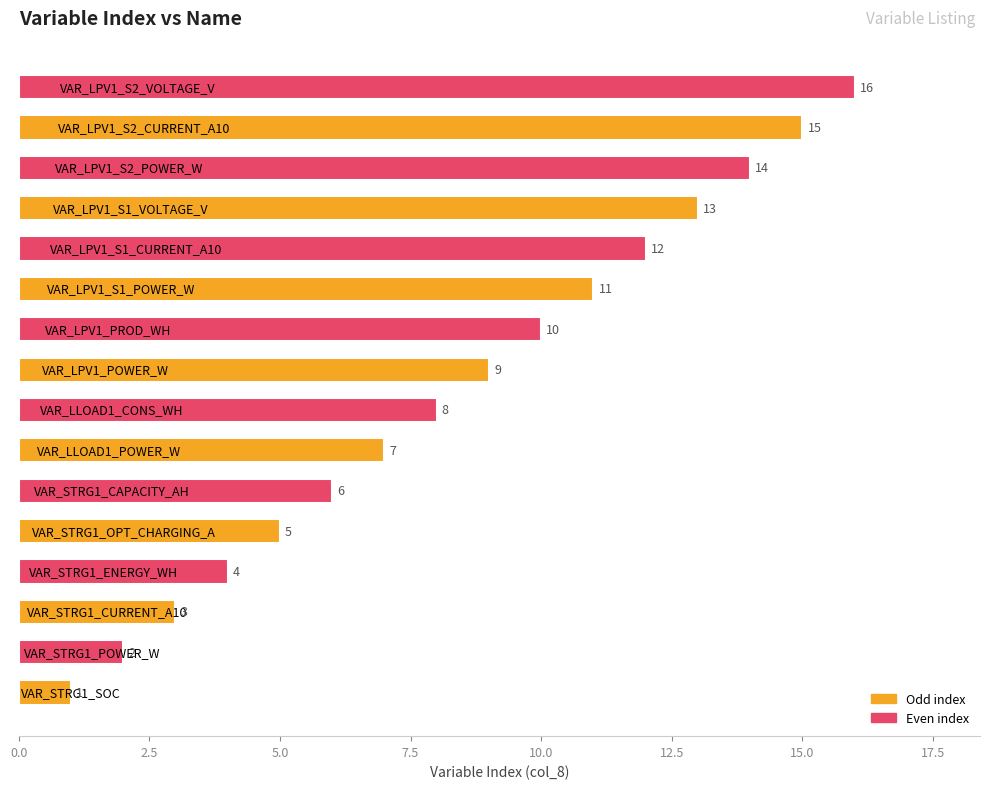

What is the sum of all values?

136